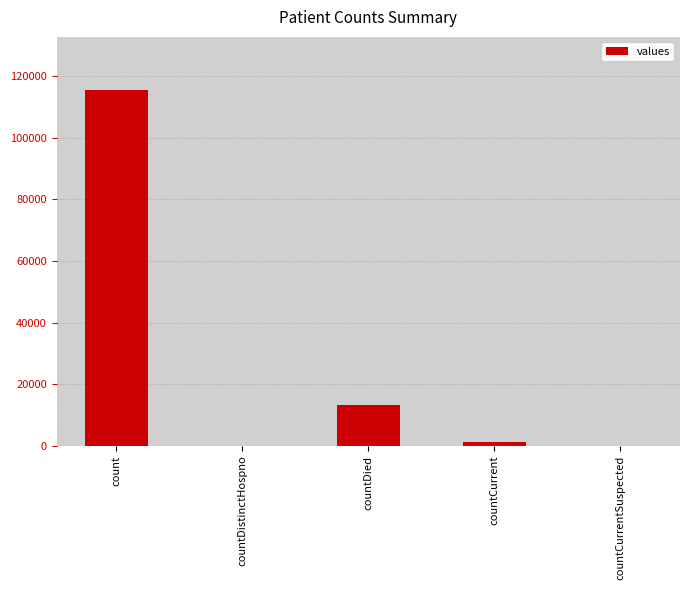

Count the number of data series in this chart.

1